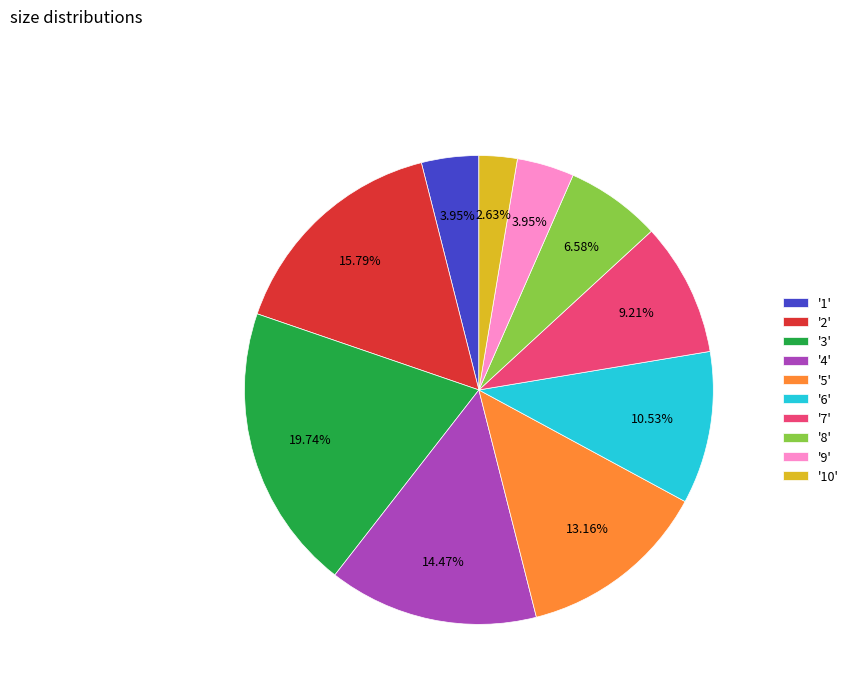

Is the sum of '4' and '1' greater than half?

No